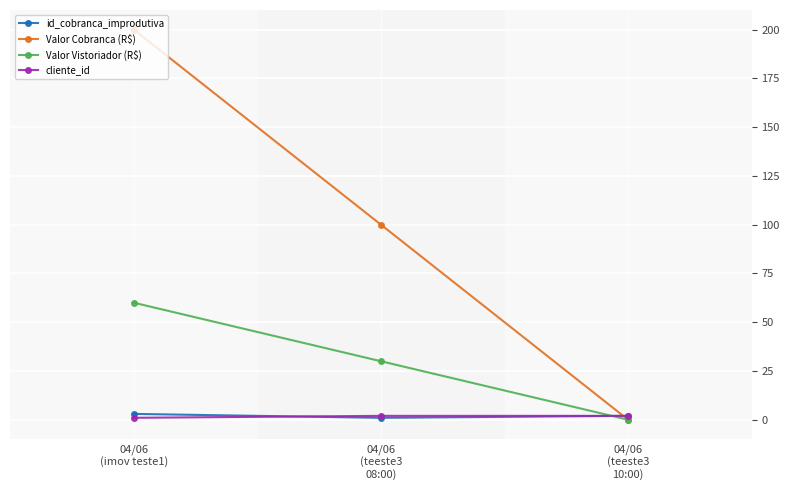

Reading left to right, list all the values displayed in this chart.

id_cobranca_improdutiva: 3	1	2
Valor Cobranca (R$): 200	100	0
Valor Vistoriador (R$): 60	30	0
cliente_id: 1	2	2